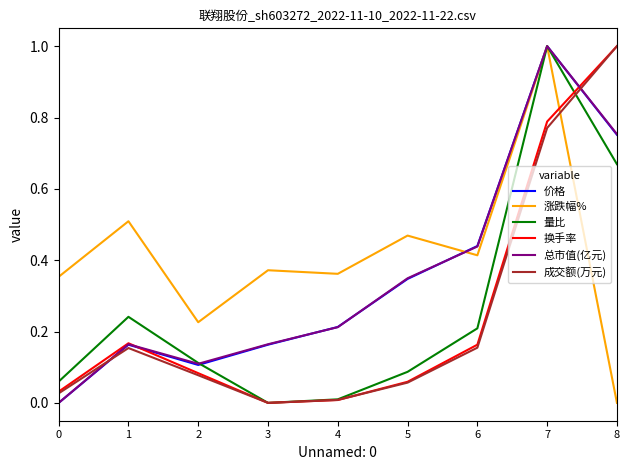

What is the highest value of the 换手率 series?

1.0